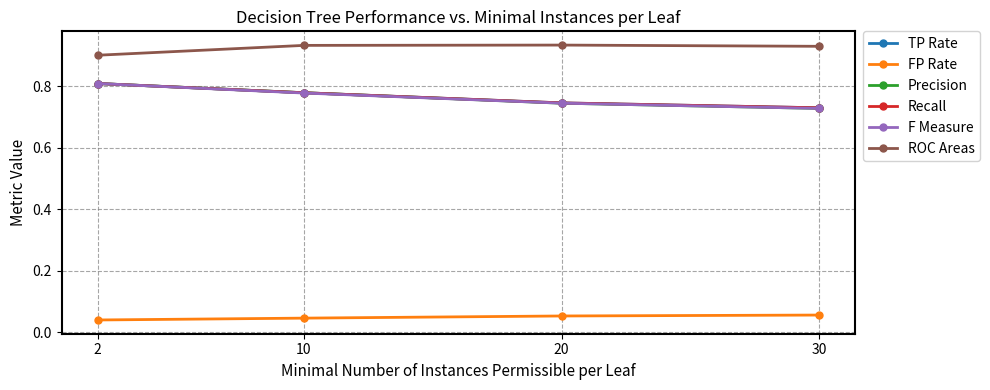

List the labels in order of Recall value, largest first.

2, 10, 20, 30